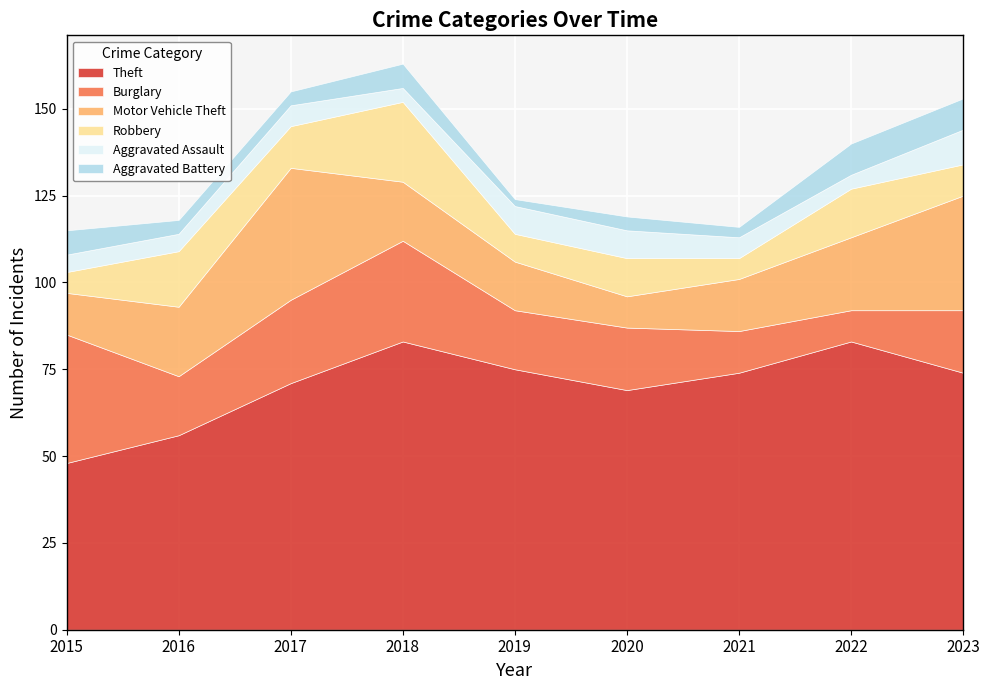

Between 2021 and 2020, which is larger?

2021